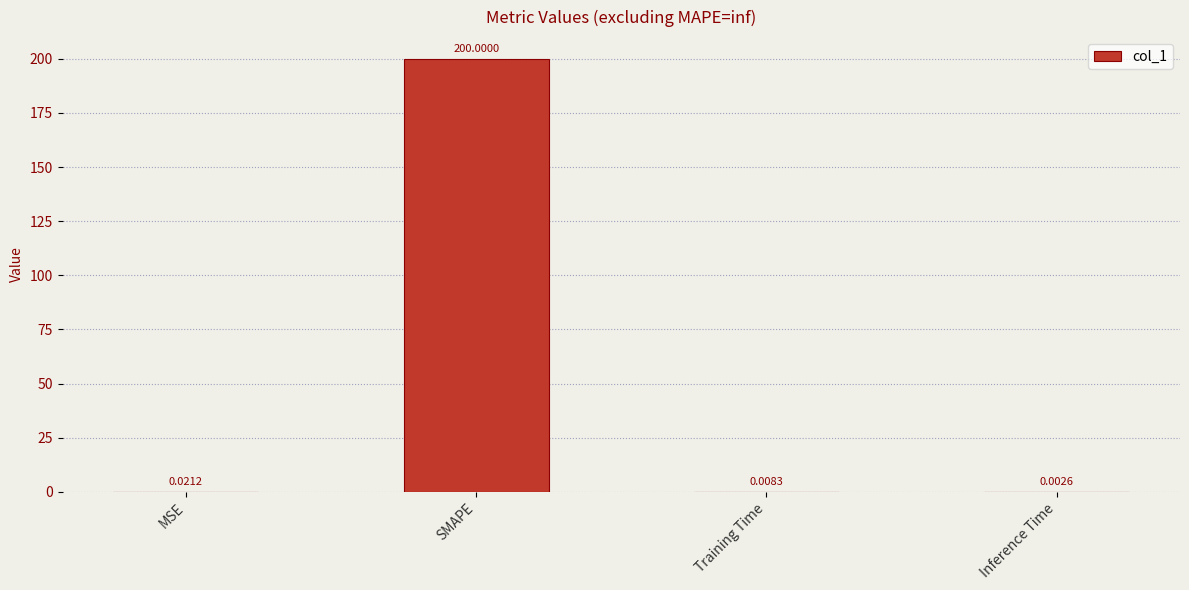

What is the sum of the values at MSE and SMAPE?

200.0